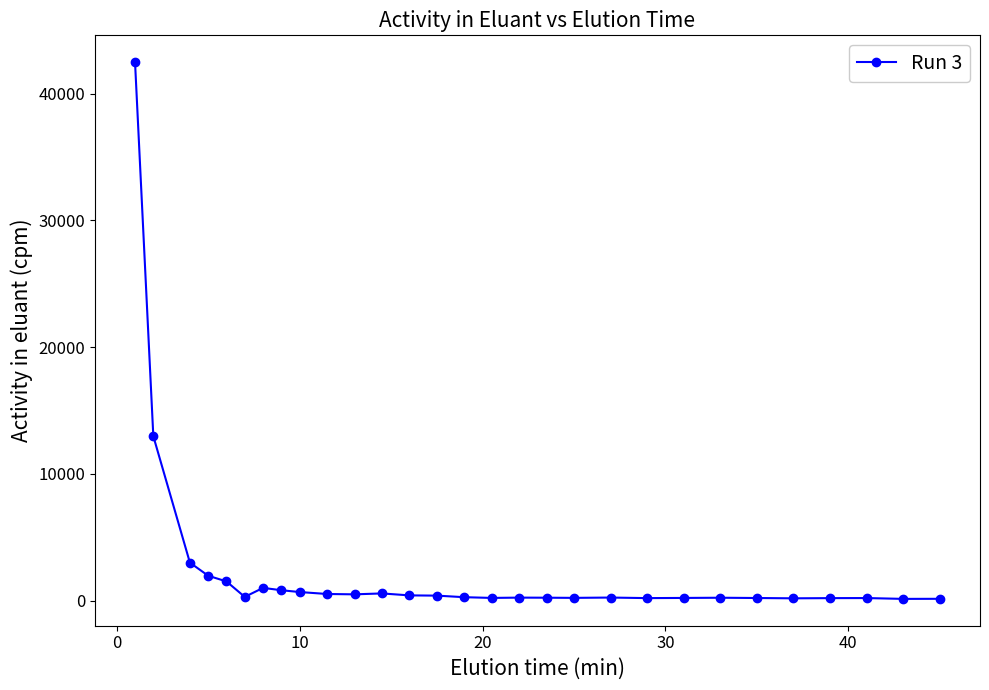

What is the greatest value displayed?

42489.7